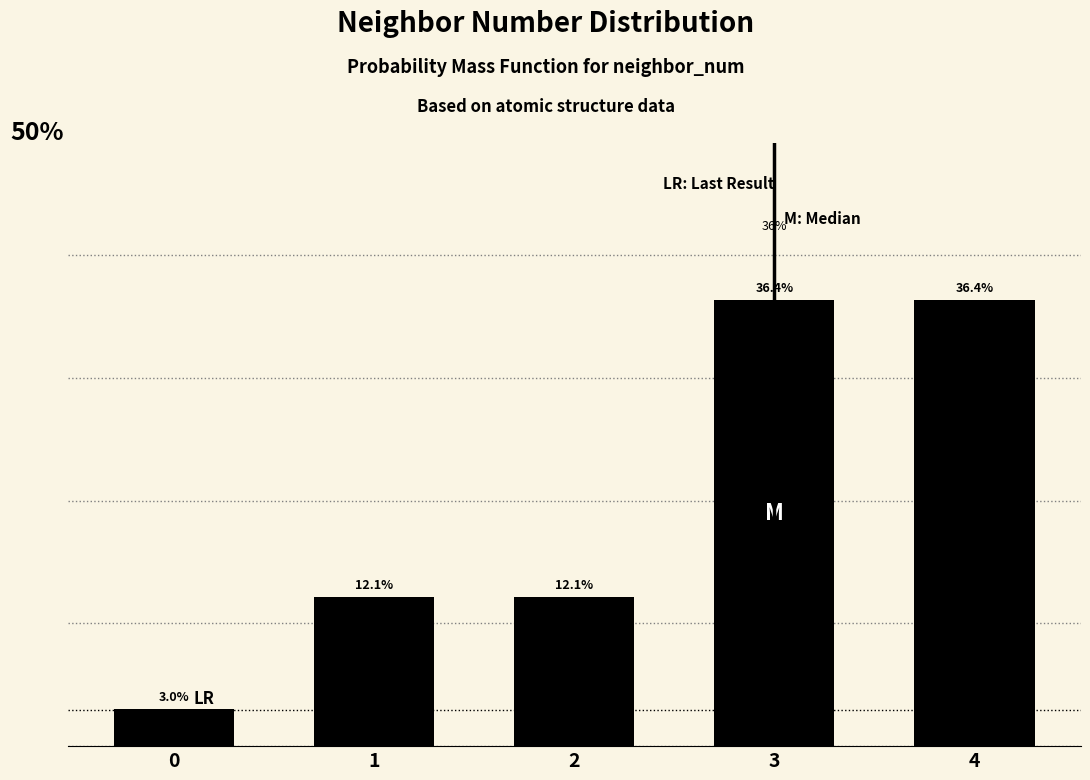

Are the bars horizontal?

No